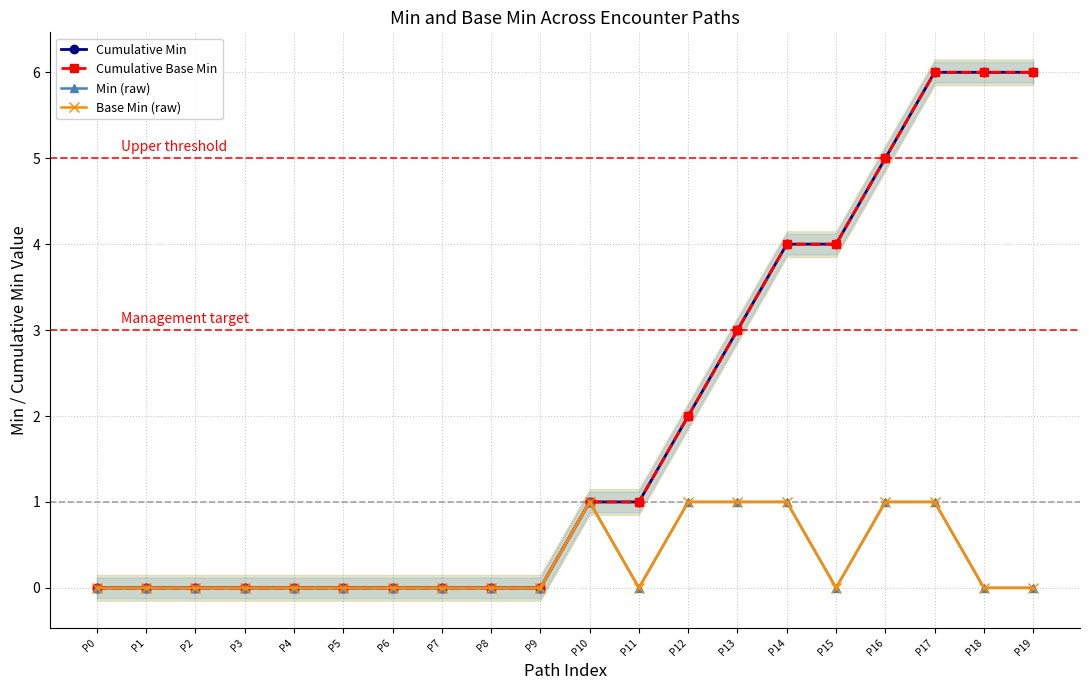

How many data points in Min (raw) are above 0?

6